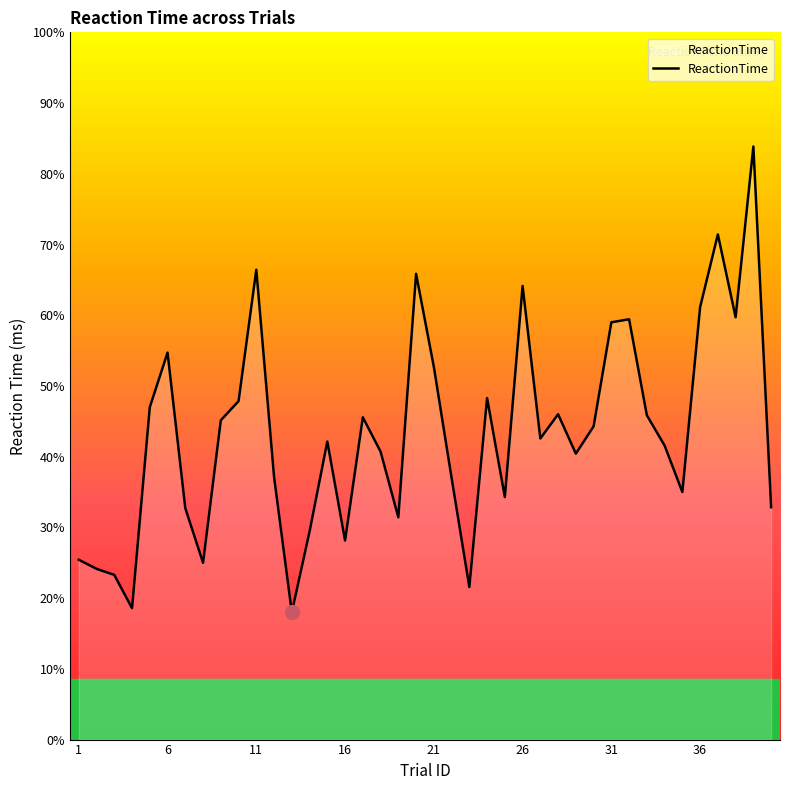

Does the chart display data point markers on the line(s)?

No